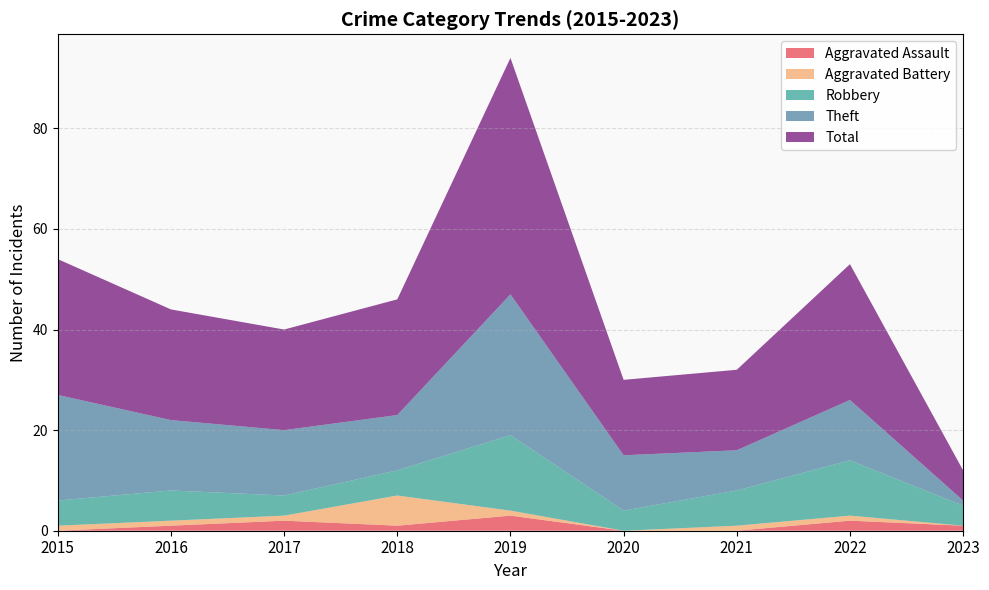

Reading left to right, what are all the values shown in this chart?

Aggravated Assault: 0	1	2	1	3	0	0	2	1
Aggravated Battery: 1	1	1	6	1	0	1	1	0
Robbery: 5	6	4	5	15	4	7	11	4
Theft: 21	14	13	11	28	11	8	12	1
Total: 27	22	20	23	47	15	16	27	6